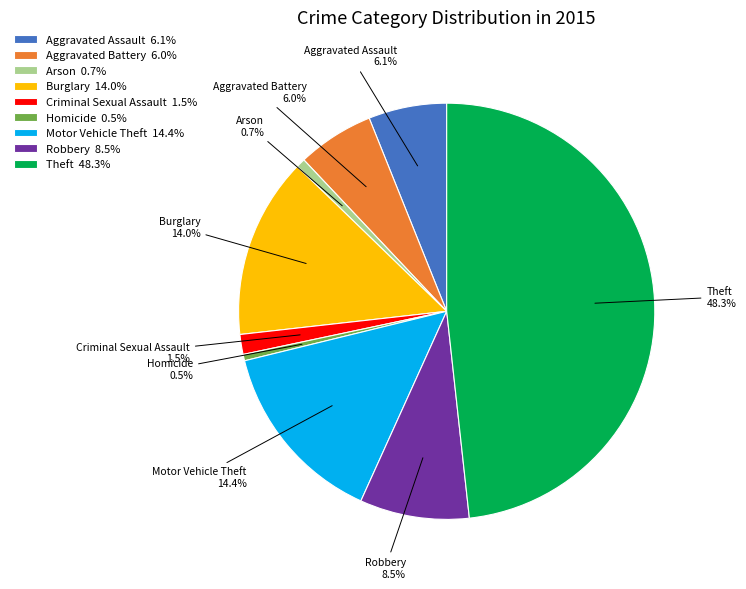

Does Homicide represent more than half of the total?

No